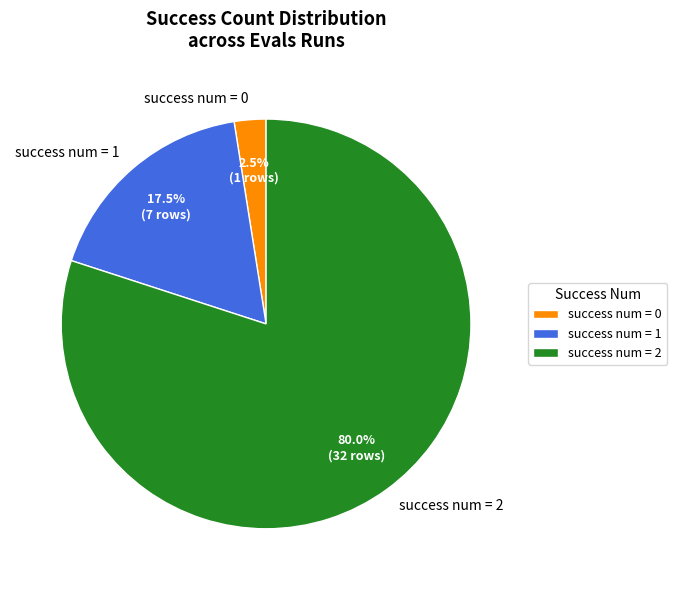

What is the ratio of the value at success num = 2 to the value at success num = 1?

4.6